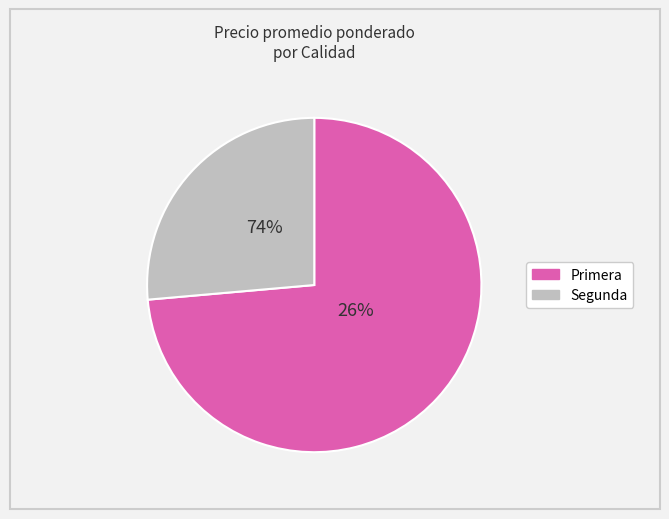

The 6 slice represents 1% of the pie. True or false?

False